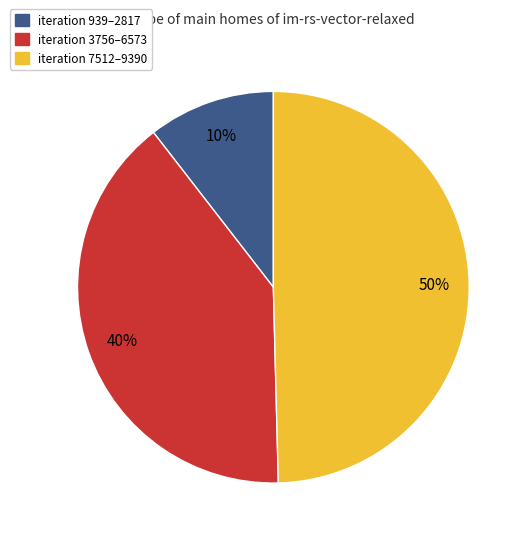

To the nearest percent, what is the average slice percentage?

33%